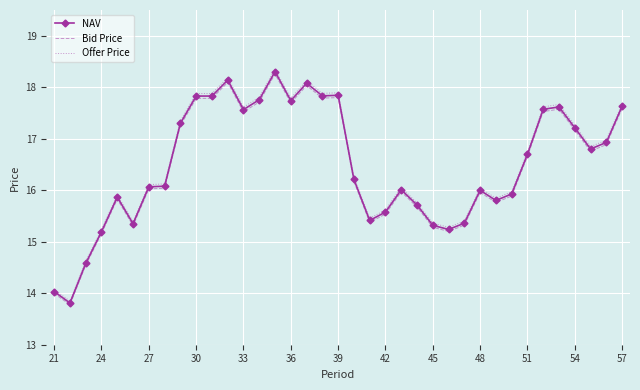

True or false: Offer Price and Bid Price cross at least once.

False